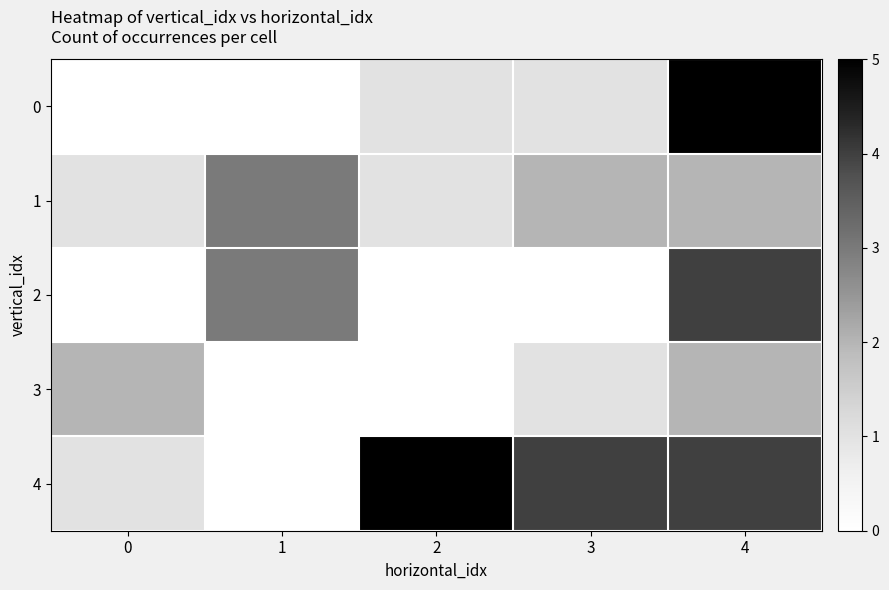

What is the total value across all series at 2?

7